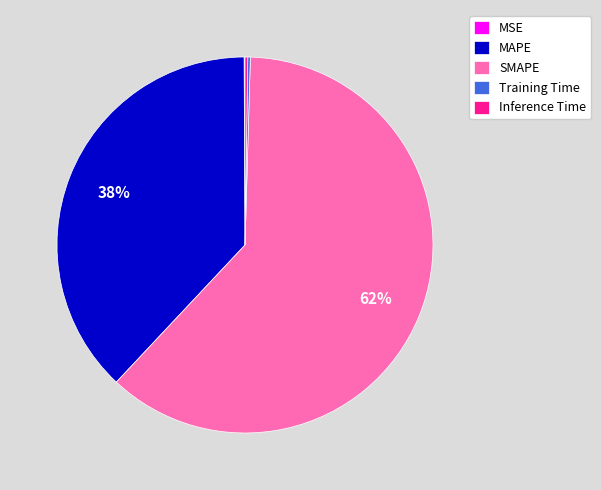

To the nearest percent, what is the average slice percentage?

20%